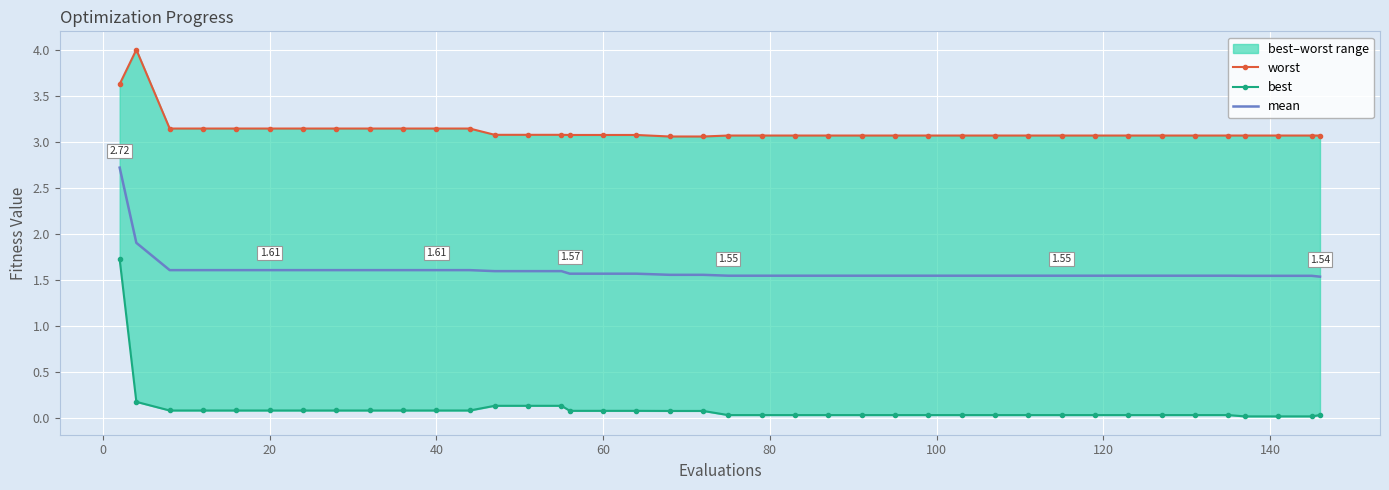

True or false: mean and best cross at least once.

False